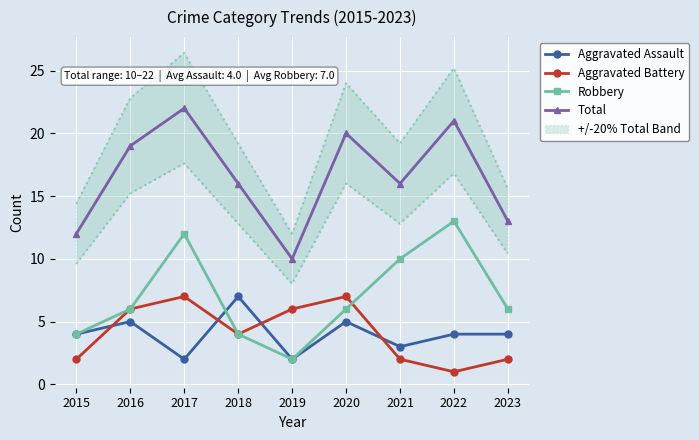

Is the value of Total at 2022 greater than the value of Aggravated Assault at 2022?

Yes